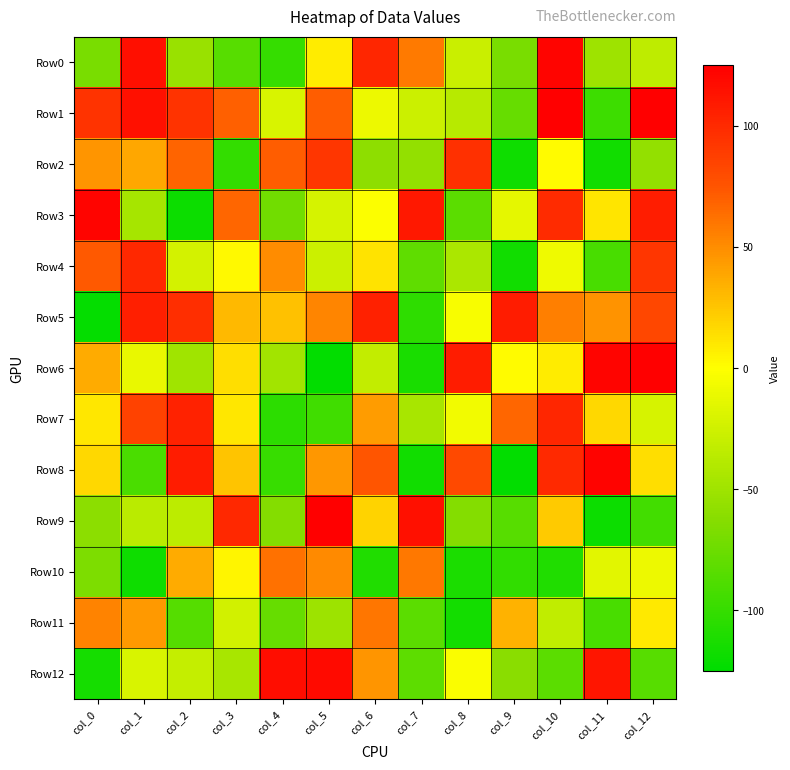

Between col_3 and col_4, which is larger?

col_3